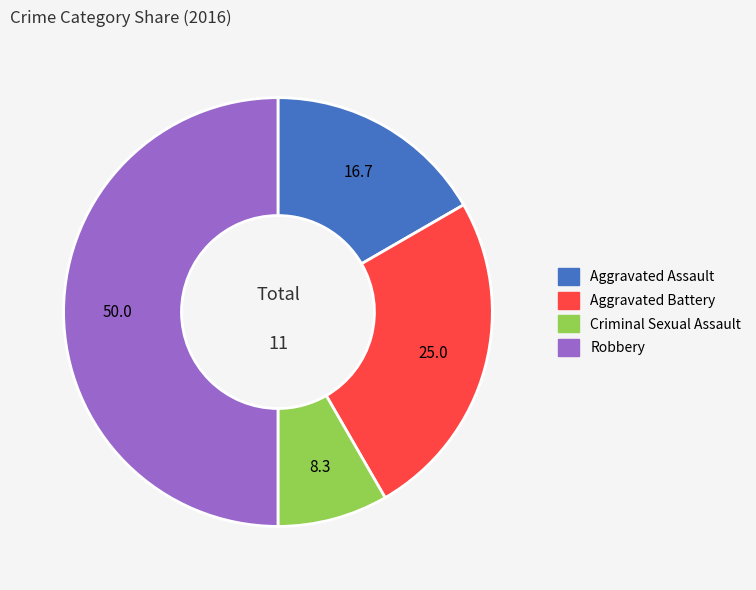

Is the sum of Robbery and Aggravated Assault greater than half?

Yes